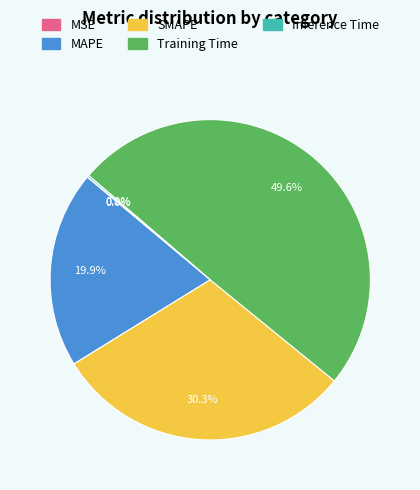

Do MAPE and SMAPE together represent more than half of the pie?

Yes